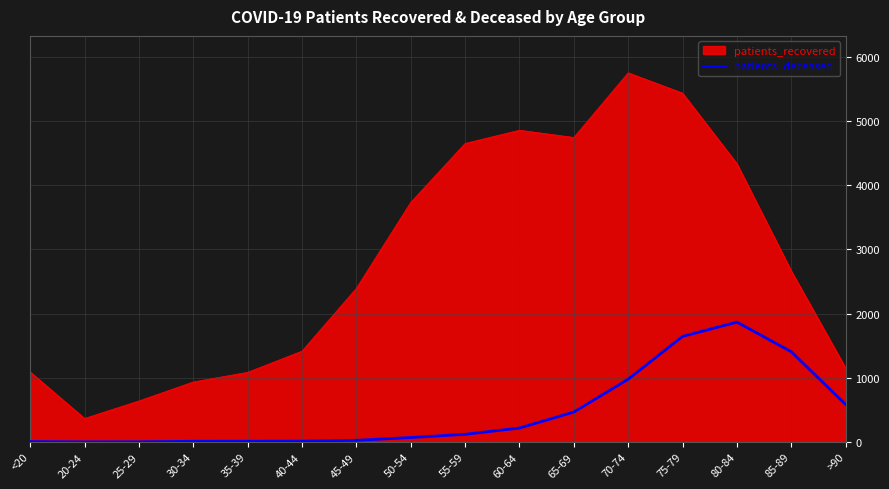

What position from the right is 35-39?

12